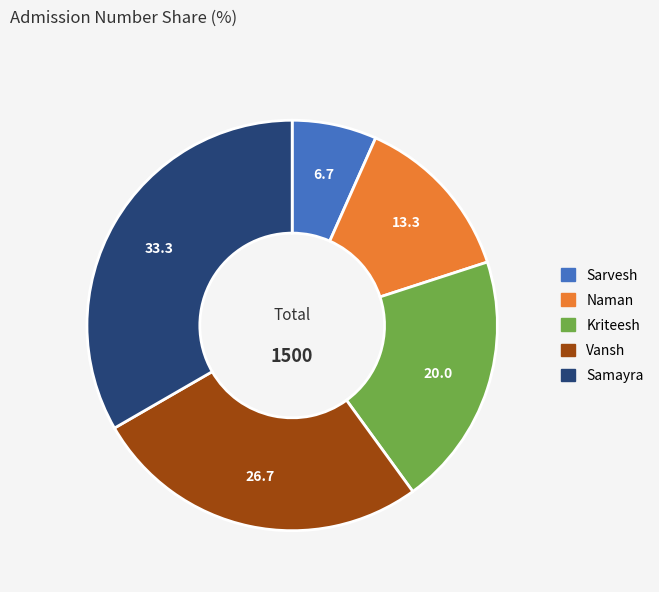

What is the smallest slice in the pie chart?

Sarvesh